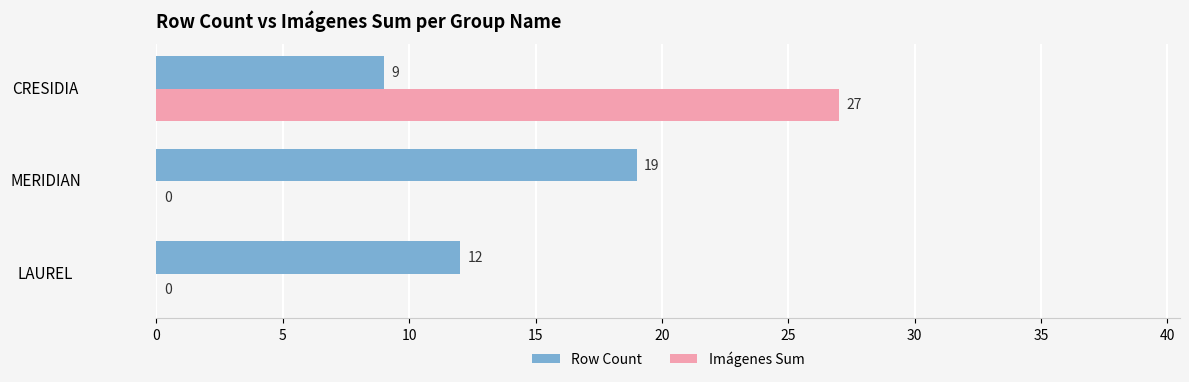

What is the sum of all Row Count values?

40